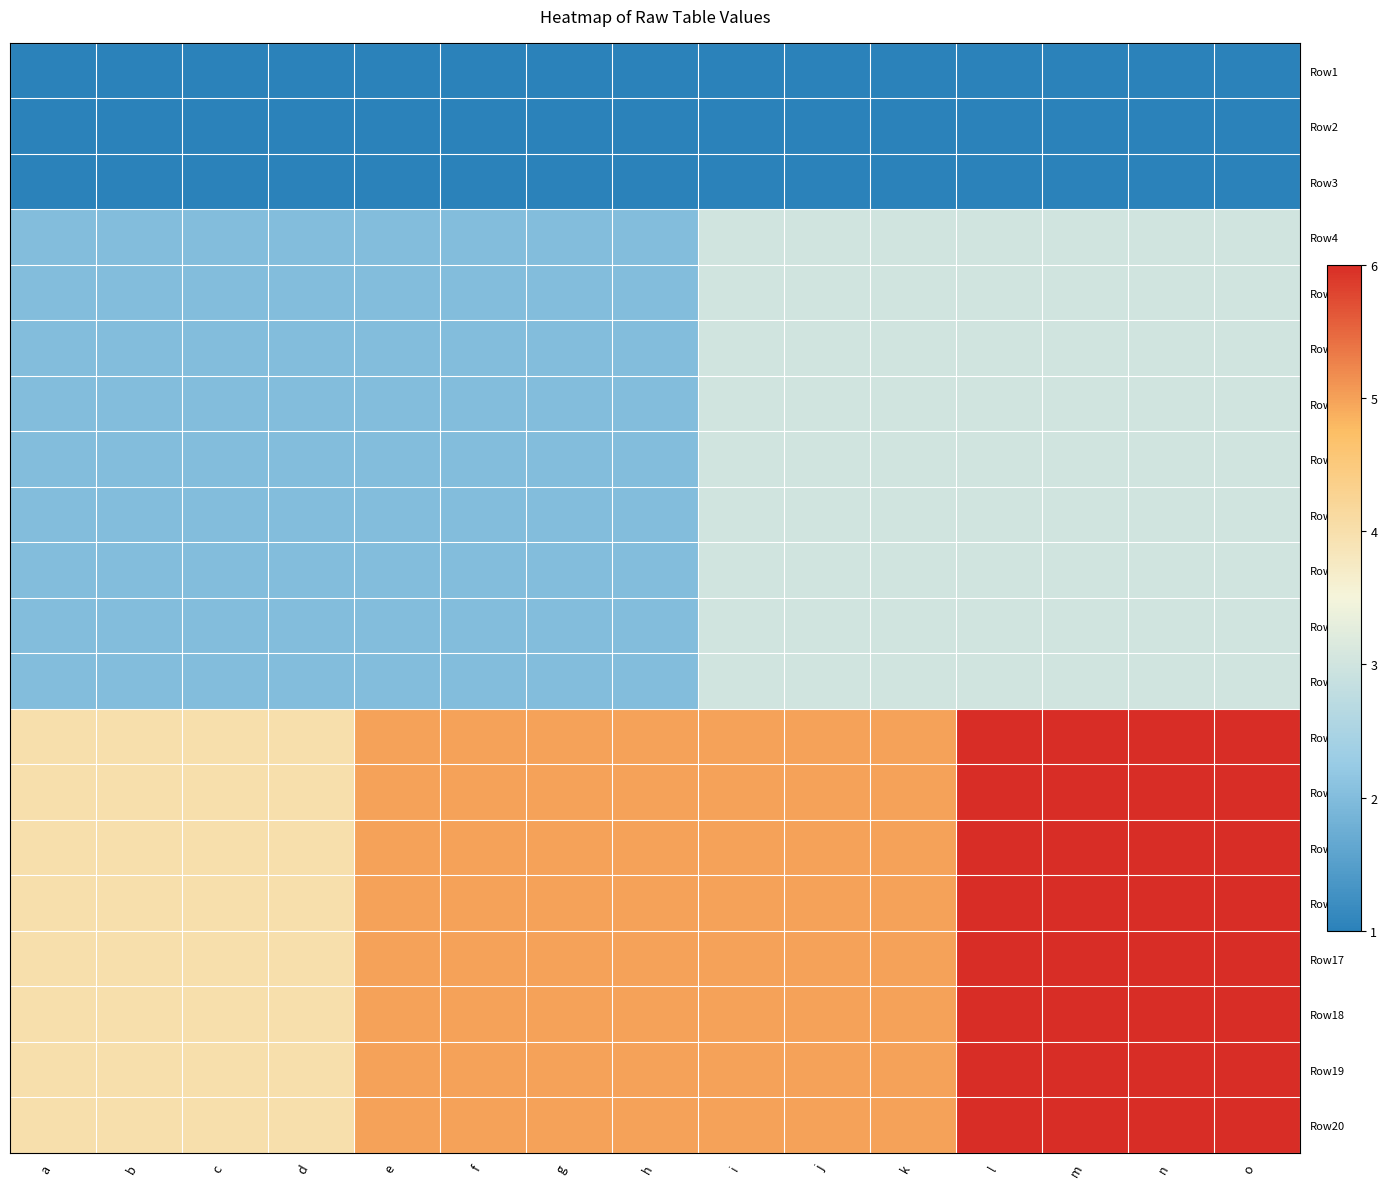

What is the spread (max minus min) of values at b?

3